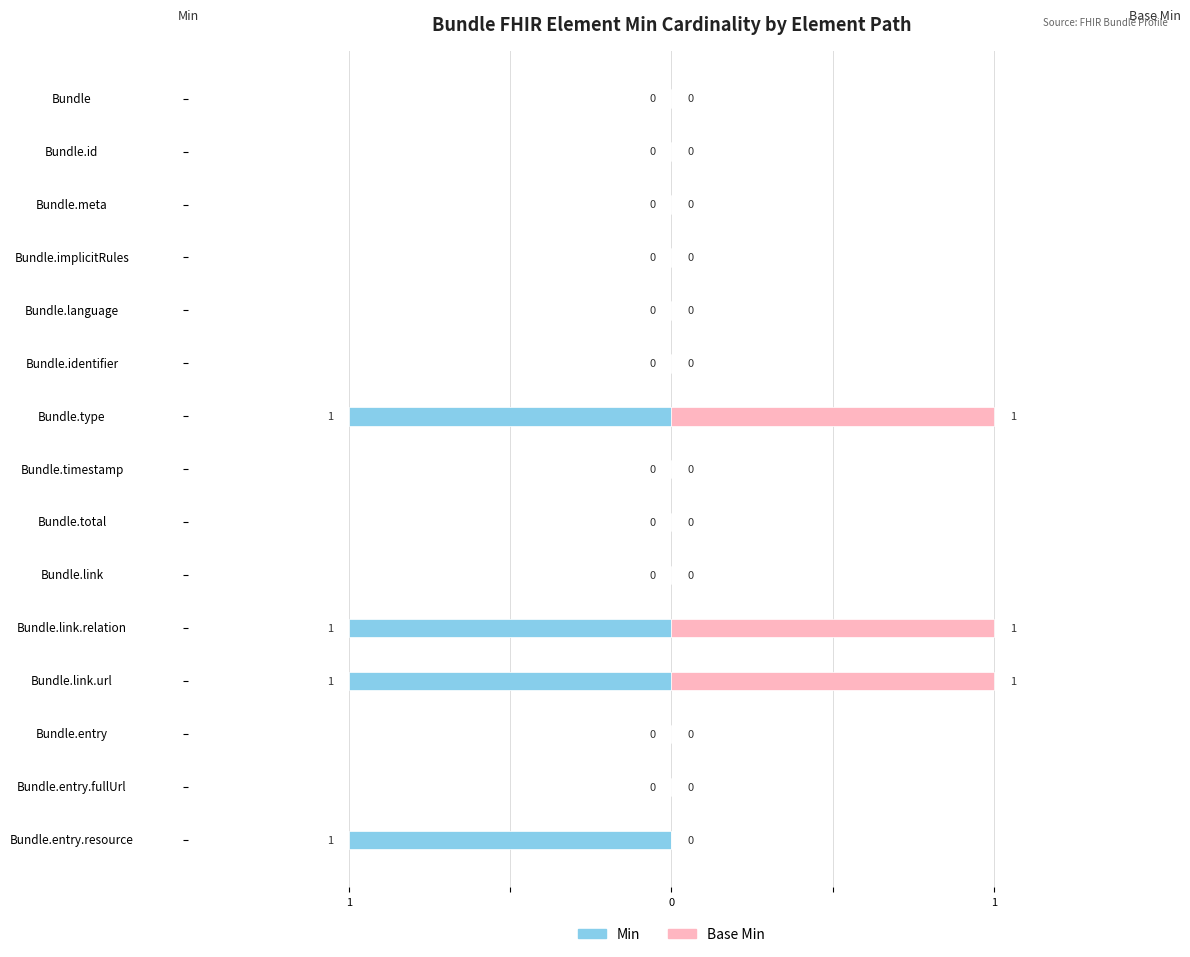

What is the difference between the second highest and second lowest values in the Min series?

1